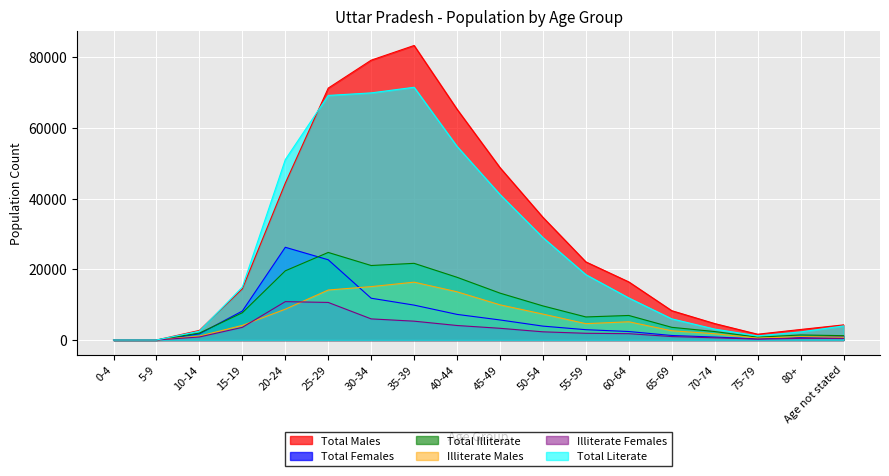

What is the label of the 11th point from the right?

35-39